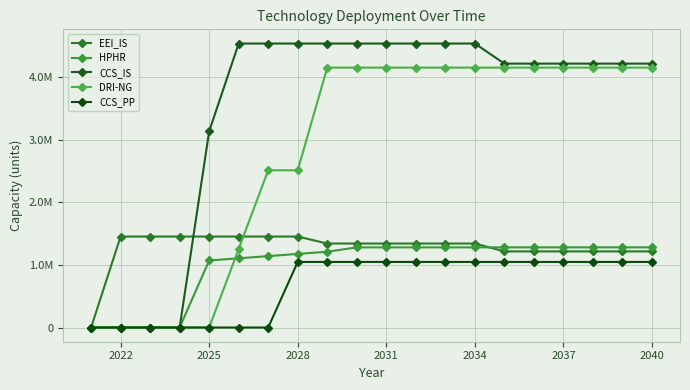

True or false: CCS_PP and HPHR cross at least once.

False